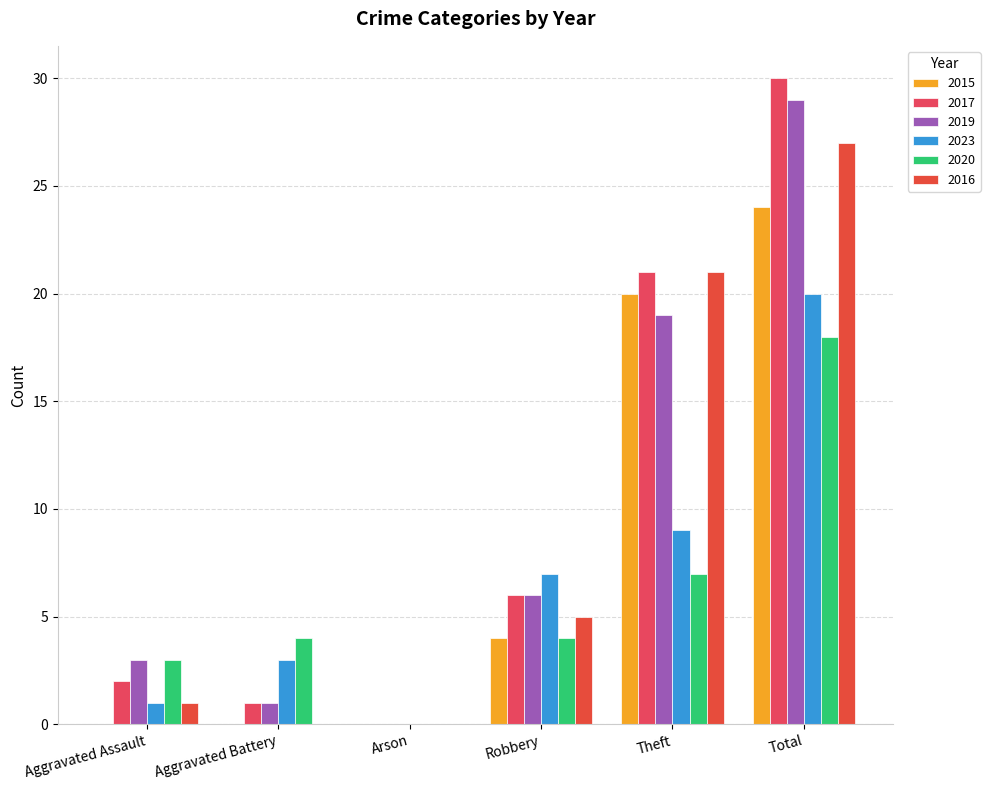

Which series has the largest total across all categories?

2017